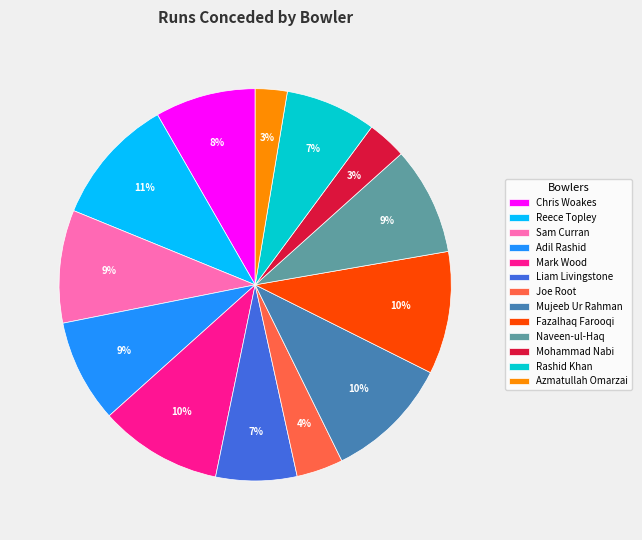

To the nearest percent, what is the difference between the Joe Root and Azmatullah Omarzai slice percentages?

1%